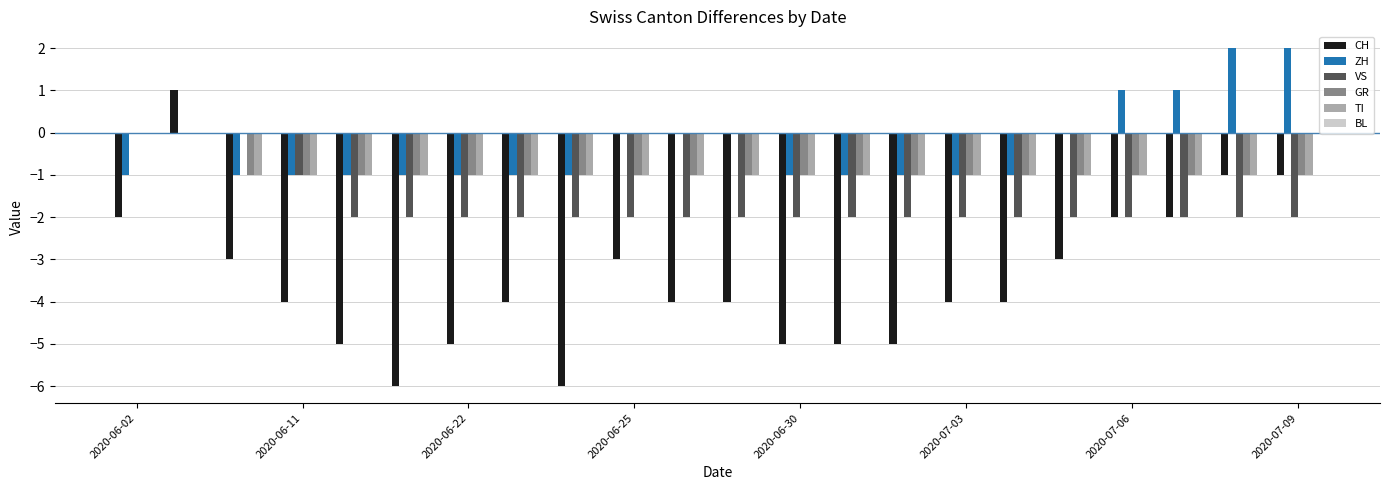

What is the sum of all GR values?

-20